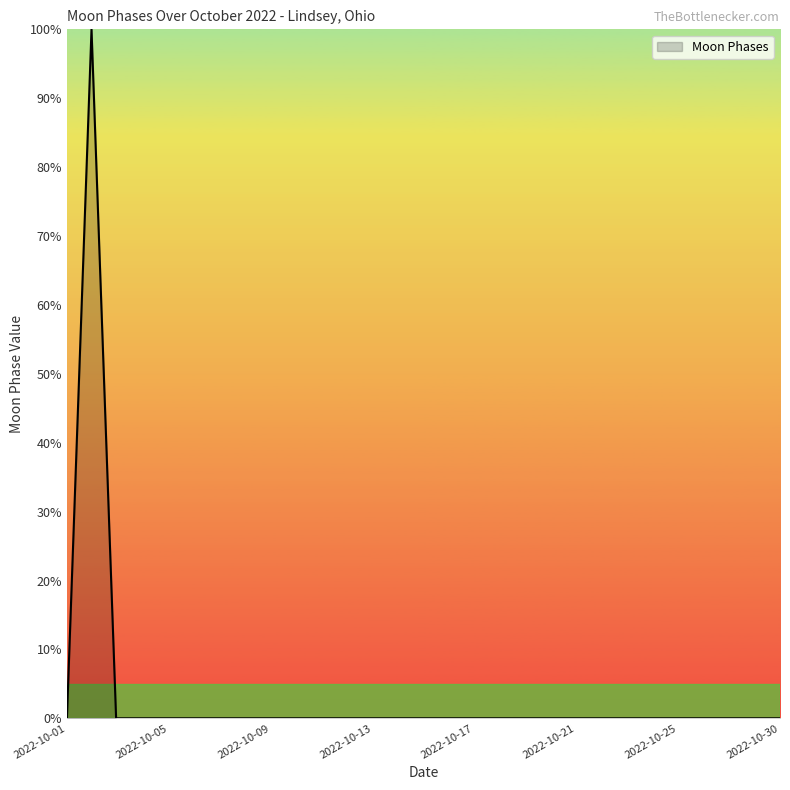

What is the difference between the maximum and minimum values?

100